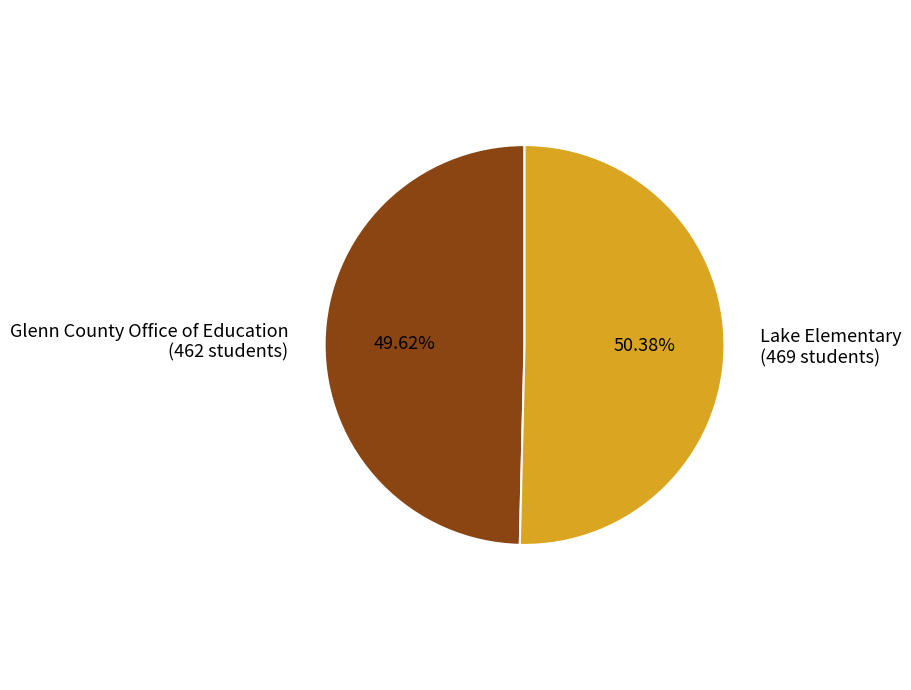

Is the sum of Lake Elementary and Glenn County Office of Education greater than half?

Yes